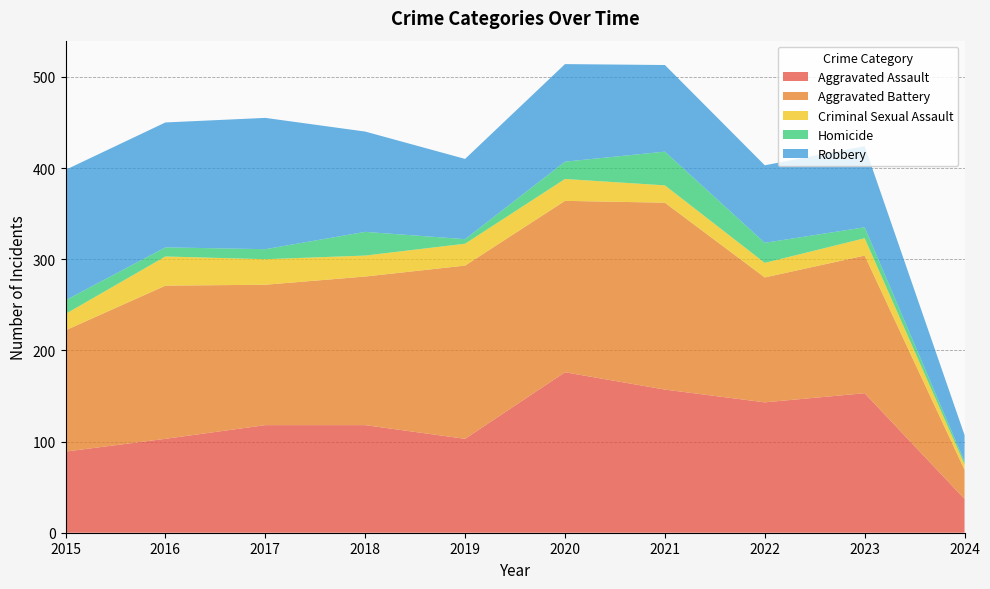

Reading left to right, what are all the values shown in this chart?

Aggravated Assault: 89	103	118	118	103	176	157	143	153	37
Aggravated Battery: 133	168	154	163	190	188	205	137	151	32
Criminal Sexual Assault: 18	32	28	23	24	24	19	16	19	6
Homicide: 15	10	11	26	5	19	37	22	12	3
Robbery: 143	137	144	110	88	107	95	85	89	29